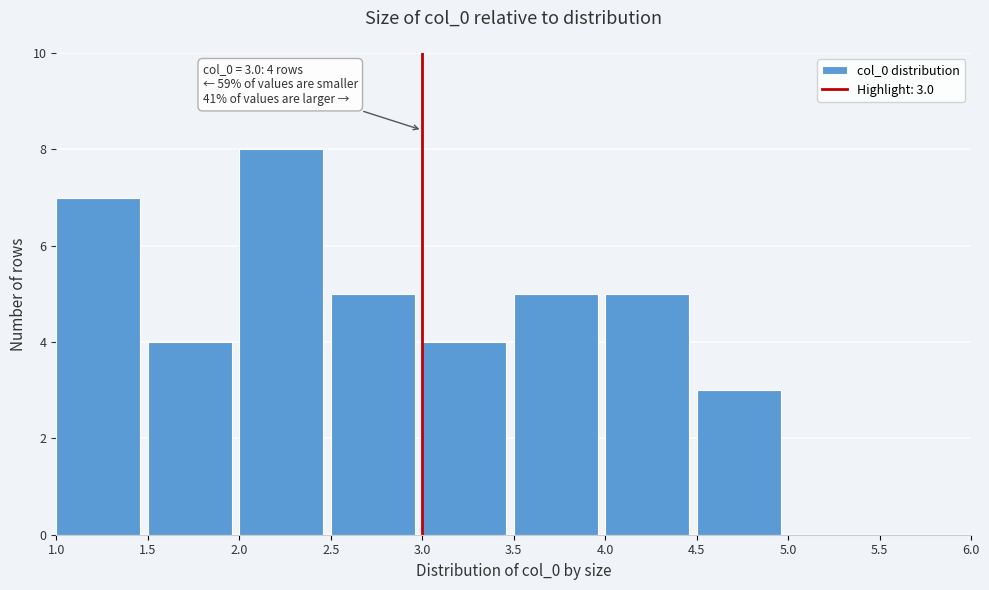

Over which range of the x-axis is the bar tallest?

2.0 to 2.5